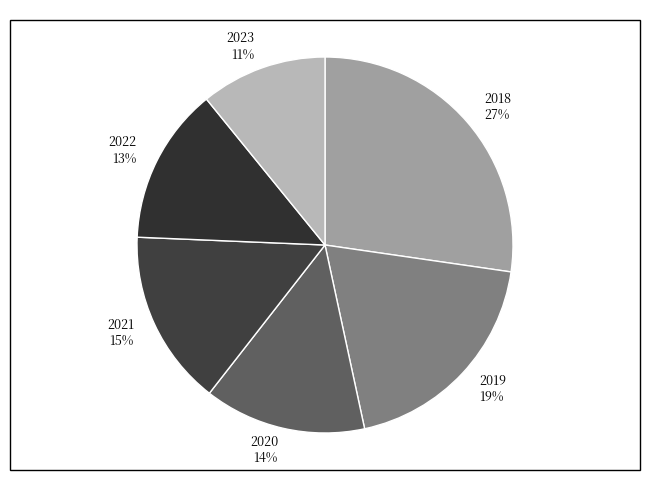

Does 2021 represent more than half of the total?

No